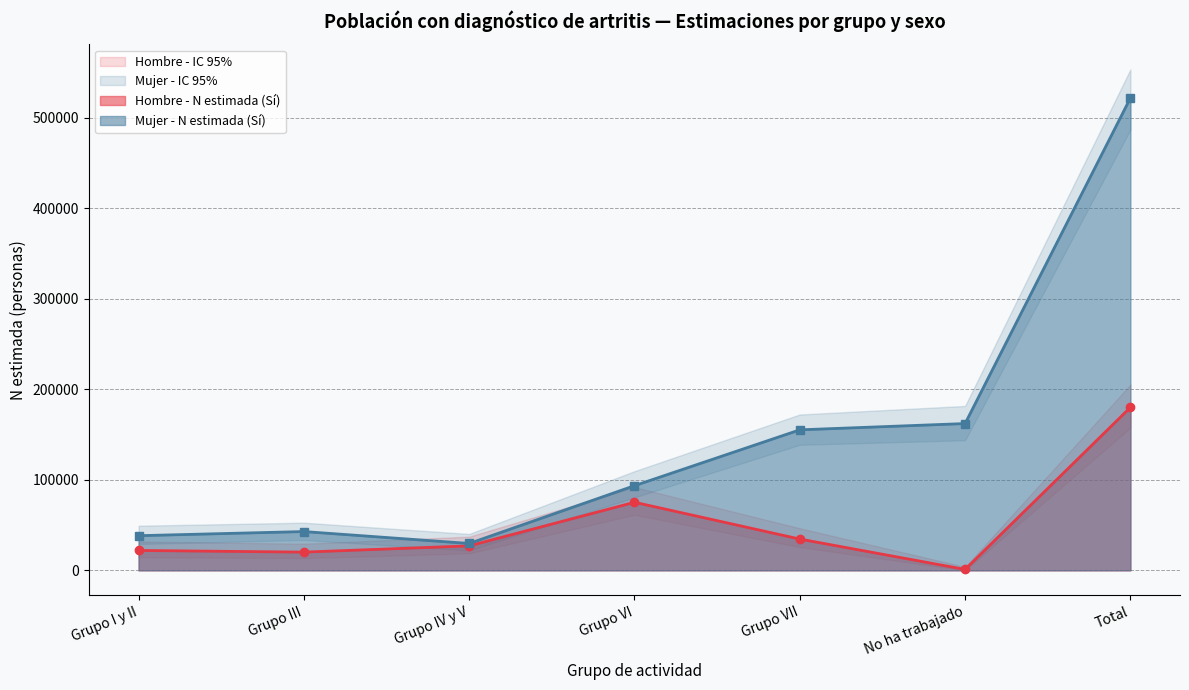

What is the total value across all series at No ha trabajado?

492338